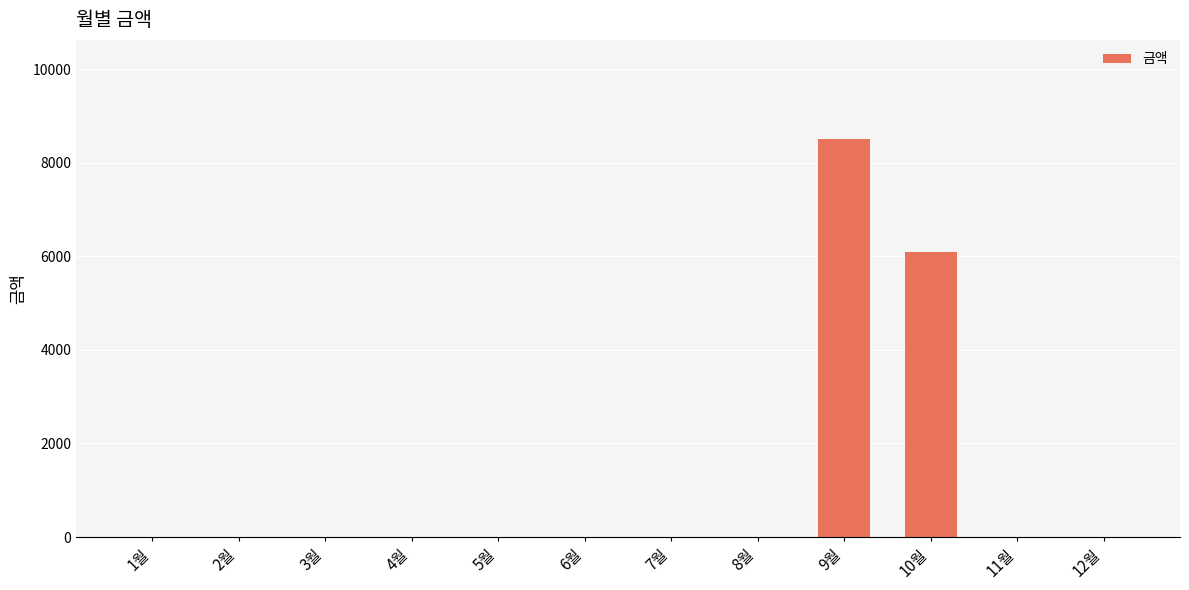

Is it true that the value at 2월 is 0?

True